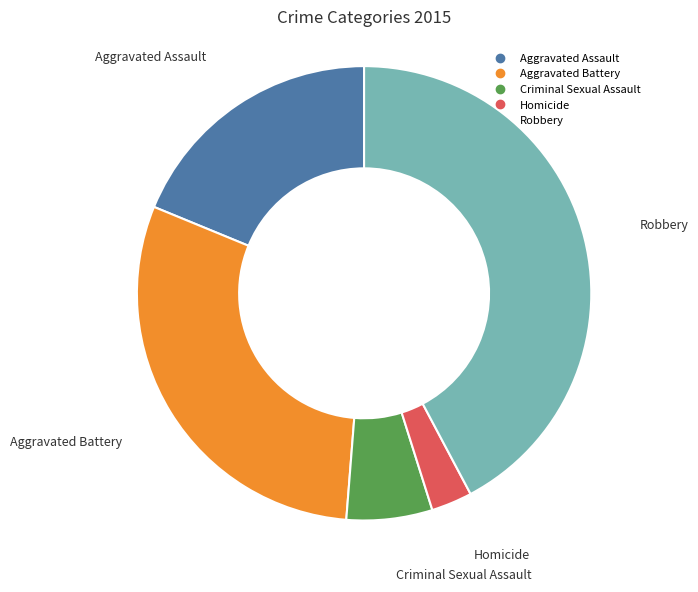

Which slice is the smallest?

Homicide